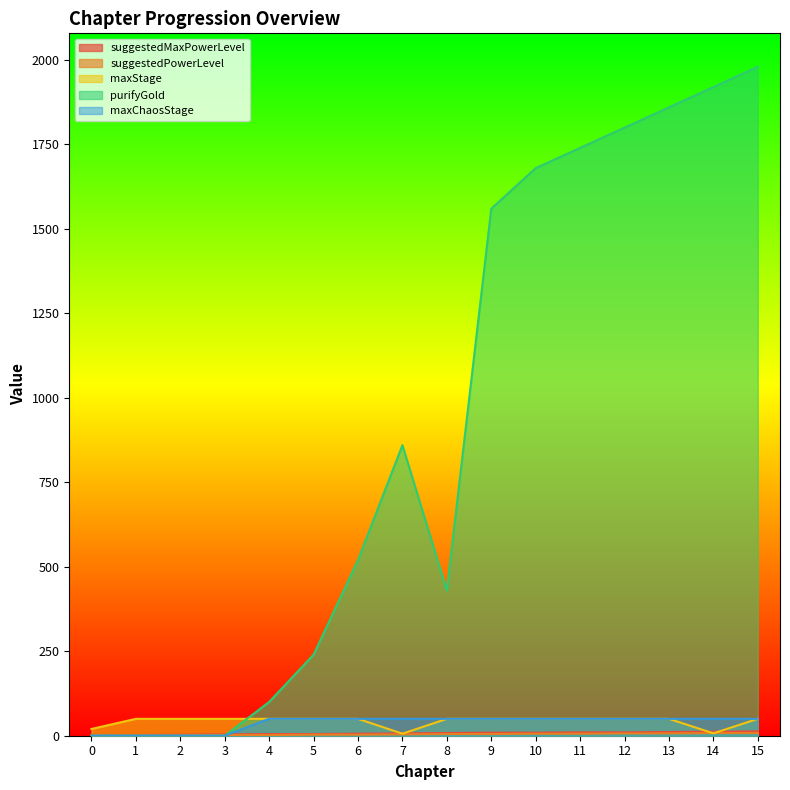

Reading right to left, what are all the values shown in this chart?

suggestedMaxPowerLevel: 13	12	11	10	10	9	9	8	7	6	5	5	4	3	2	1
suggestedPowerLevel: 8	8	7	7	6	6	5	5	4	3	3	2	2	1	1	1
maxStage: 50	7	50	50	50	50	50	50	6	50	50	50	50	50	50	20
purifyGold: 1980	1920	1860	1800	1740	1680	1560	430	860	520	240	100	0	0	0	0
maxChaosStage: 50	50	50	50	50	50	50	50	50	50	50	50	0	0	0	0